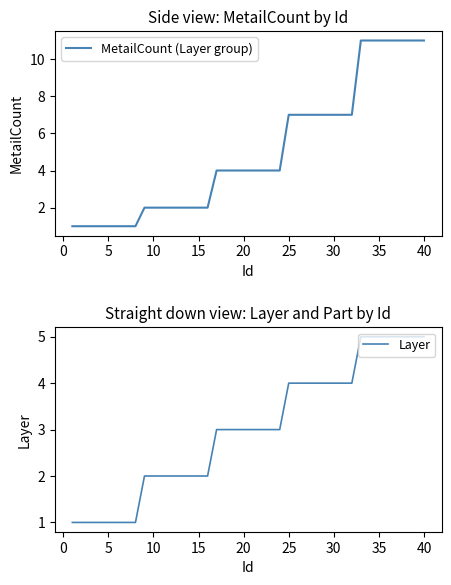

Does the chart have visible grid lines?

No